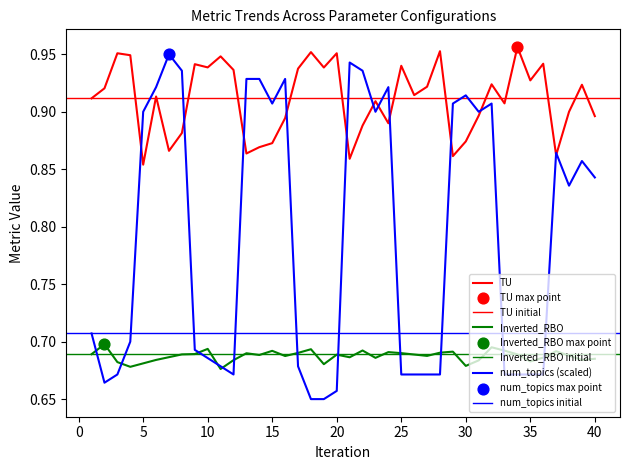

Which series reaches the minimum Y coordinate?

num_topics